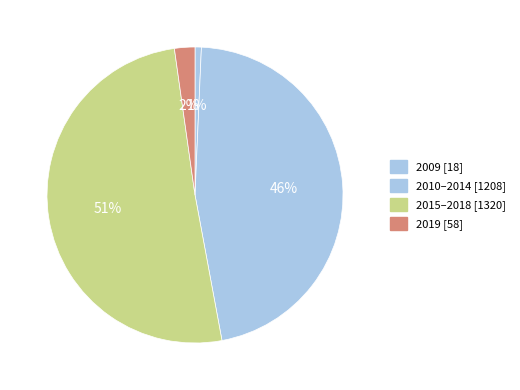

How many segments does this pie chart have?

4